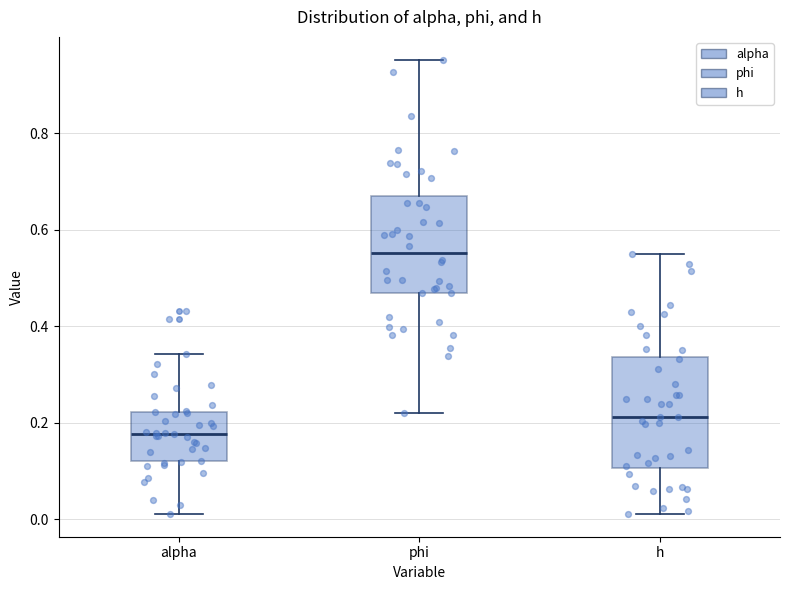

Which box's median line is the highest?

phi